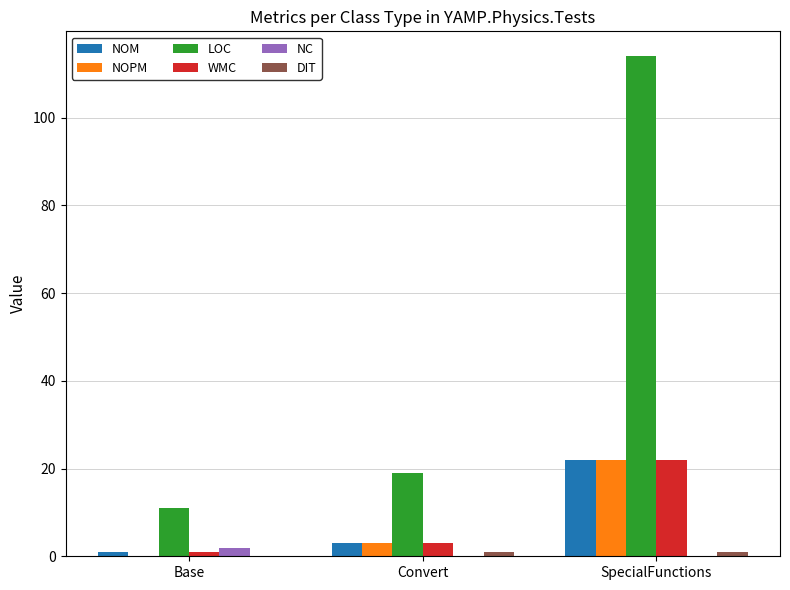

What is the difference between the LOC values at Base and SpecialFunctions?

103